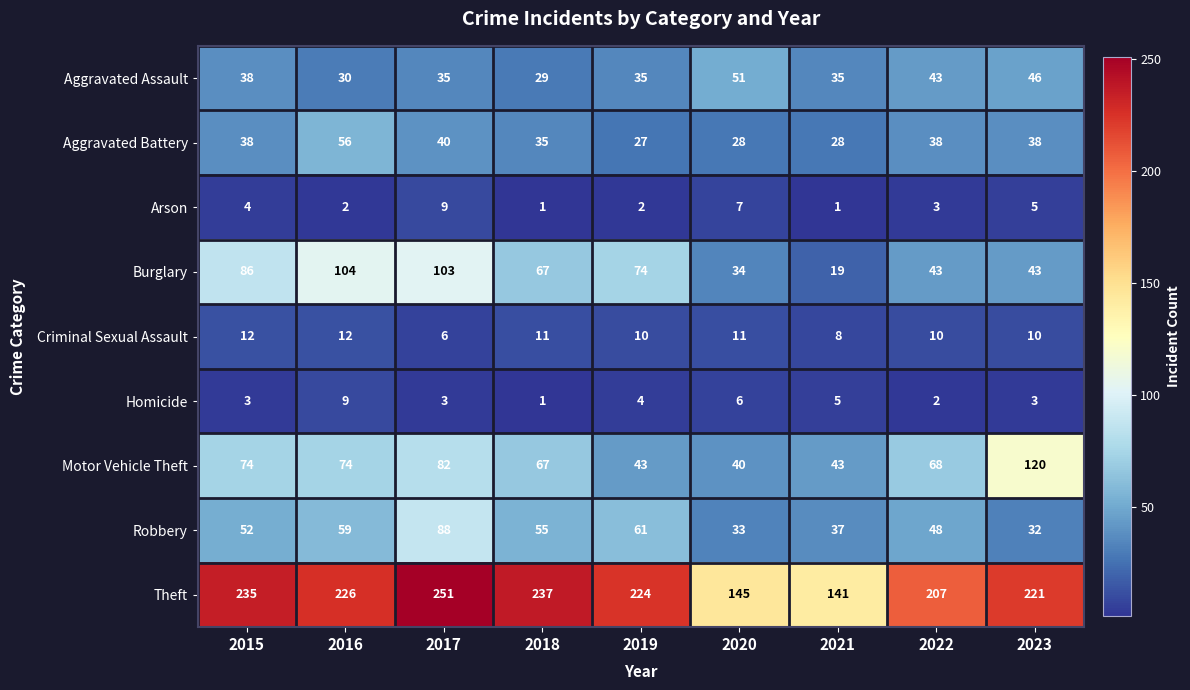

What is the maximum value for Theft?

251